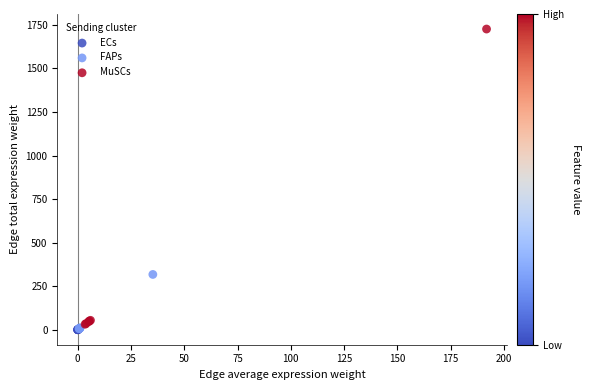

Which series has the largest Y range (max minus min)?

MuSCs